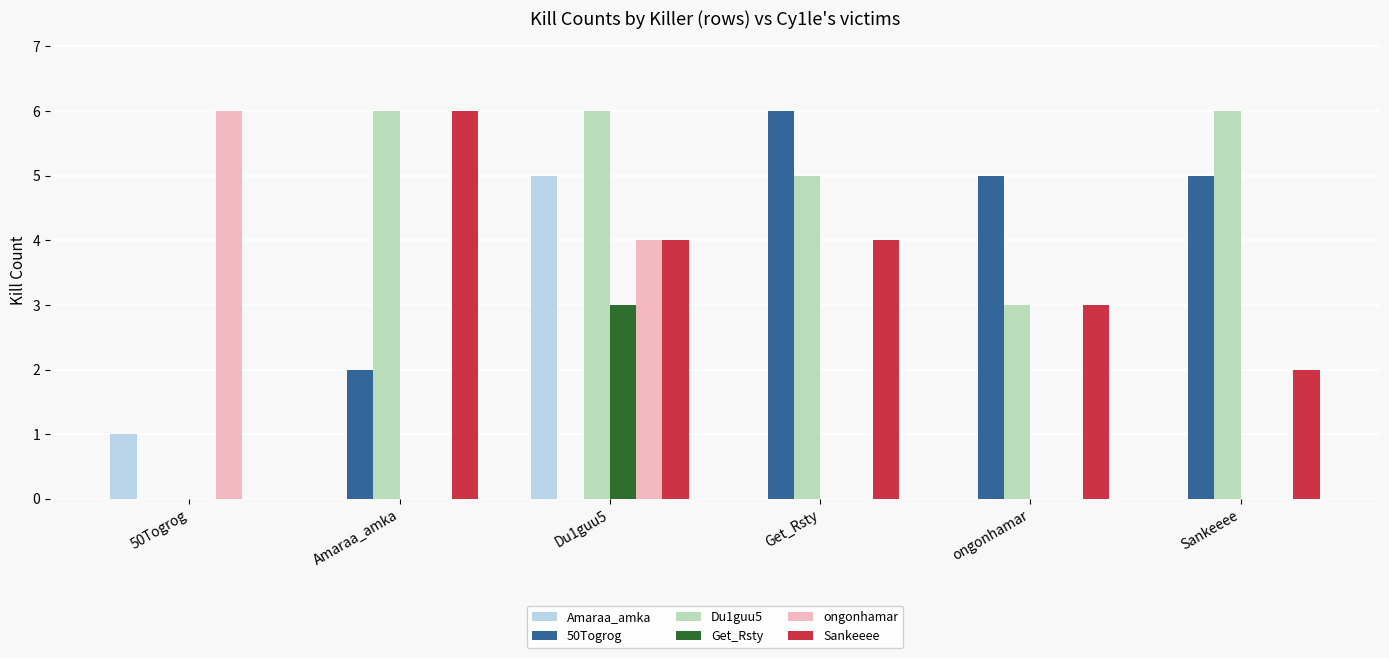

What are all the series names shown in the legend?

Amaraa_amka, 50Togrog, Du1guu5, Get_Rsty, ongonhamar, Sankeeee